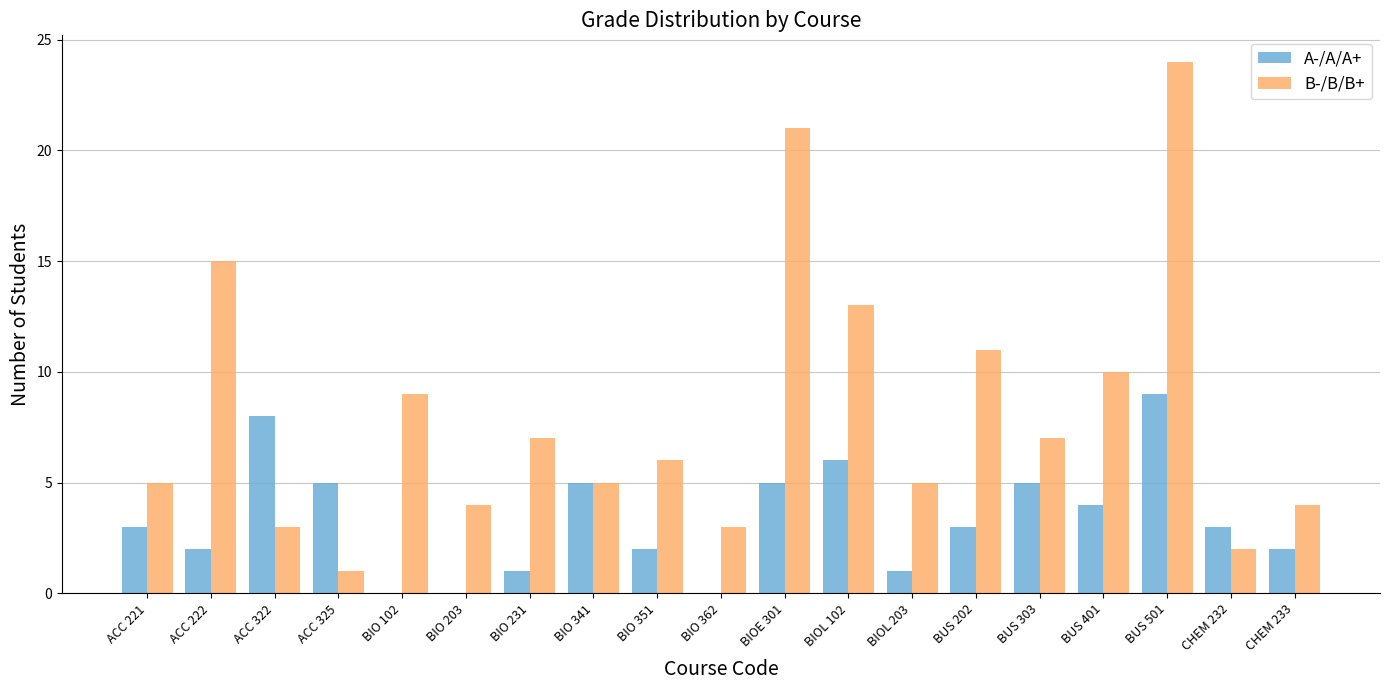

What is the total value across all series at CHEM 233?

6